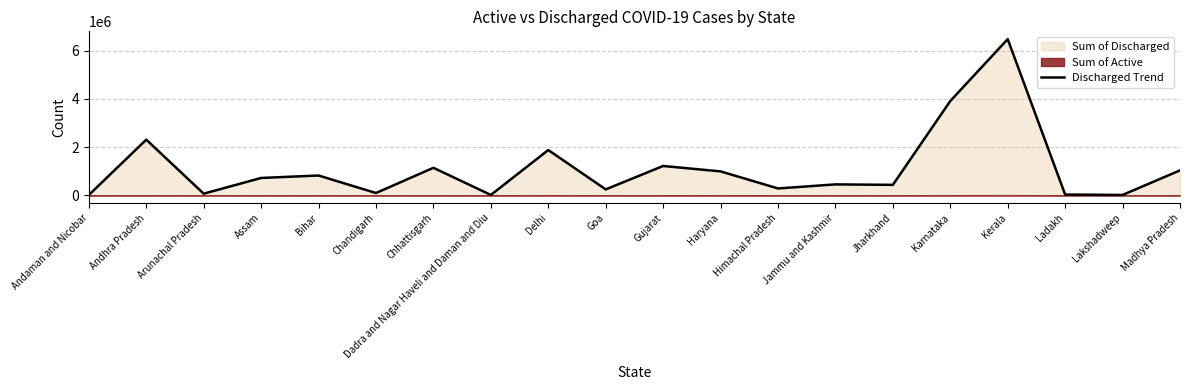

List the labels in order of value, largest first.

Kerala, Karnataka, Andhra Pradesh, Delhi, Gujarat, Chhattisgarh, Madhya Pradesh, Haryana, Bihar, Assam, Jammu and Kashmir, Jharkhand, Himachal Pradesh, Goa, Chandigarh, Arunachal Pradesh, Ladakh, Dadra and Nagar Haveli and Daman and Diu, Lakshadweep, Andaman and Nicobar